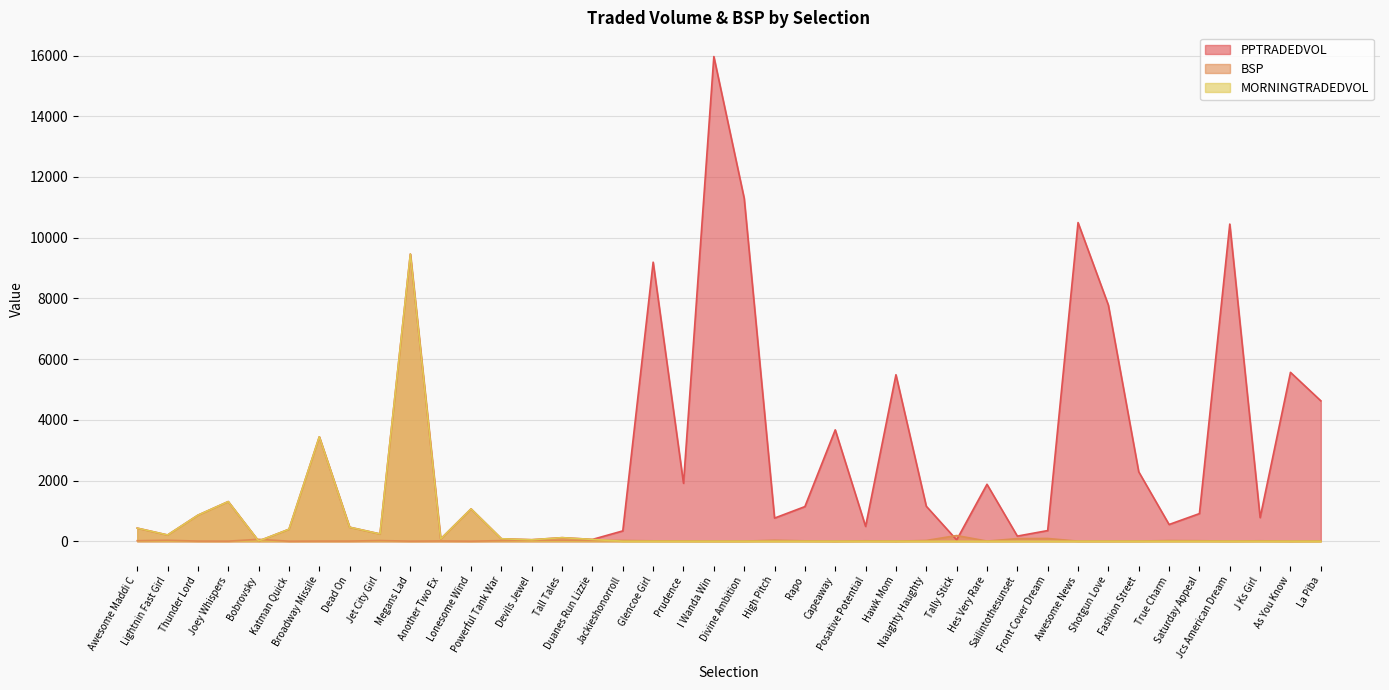

Reading left to right, list all the values displayed in this chart.

PPTRADEDVOL: Awesome Maddi C=433.2	Lightnin Fast Girl=207.1	Thunder Lord=859.5	Joey Whispers=1307.8	Bobrovsky=8.0	Katman Quick=395.3	Broadway Missile=3442.0	Dead On=462.7	Jet City Girl=241.3	Megans Lad=9461.7	Another Two Ex=77.6	Lonesome Wind=1067.0	Powerful Tank War=82.8	Devils Jewel=50.8	Tall Tales=119.0	Duanes Run Lizzie=61.2	Jackieshonorroll=341.7	Glencoe Girl=9193.7	Prudence=1909.7	I Wanda Win=15966.5	Divine Ambition=11297.7	High Pitch=763.6	Rapo=1142.3	Capeaway=3670.4	Posative Potential=489.8	Hawk Mom=5485.9	Naughty Haughty=1154.2	Tally Stick=45.5	Hes Very Rare=1876.8	Sailintothesunset=170.1	Front Cover Dream=352.4	Awesome News=10498.0	Shotgun Love=7778.0	Fashion Street=2287.8	True Charm=552.5	Saturday Appeal=912.0	Jcs American Dream=10448.7	J Ks Girl=780.2	As You Know=5564.2	La Piba=4626.5
BSP: Awesome Maddi C=18.5	Lightnin Fast Girl=32.8	Thunder Lord=5.9	Joey Whispers=3.9	Bobrovsky=65.0	Katman Quick=2.2	Broadway Missile=6.0	Dead On=6.3	Jet City Girl=23.5	Megans Lad=3.5	Another Two Ex=9.8	Lonesome Wind=2.6	Powerful Tank War=21.6	Devils Jewel=33.7	Tall Tales=38.0	Duanes Run Lizzie=29.0	Jackieshonorroll=26.5	Glencoe Girl=14.0	Prudence=10.0	I Wanda Win=5.3	Divine Ambition=4.7	High Pitch=33.8	Rapo=13.5	Capeaway=2.3	Posative Potential=15.5	Hawk Mom=3.1	Naughty Haughty=26.4	Tally Stick=188.7	Hes Very Rare=6.2	Sailintothesunset=86.7	Front Cover Dream=92.1	Awesome News=4.0	Shotgun Love=5.0	Fashion Street=7.2	True Charm=23.0	Saturday Appeal=18.0	Jcs American Dream=5.3	J Ks Girl=16.0	As You Know=3.0	La Piba=9.1
MORNINGTRADEDVOL: Awesome Maddi C=433.2	Lightnin Fast Girl=207.1	Thunder Lord=859.5	Joey Whispers=1307.8	Bobrovsky=8.0	Katman Quick=395.3	Broadway Missile=3442.0	Dead On=462.7	Jet City Girl=241.3	Megans Lad=9461.7	Another Two Ex=77.6	Lonesome Wind=1067.0	Powerful Tank War=82.8	Devils Jewel=50.8	Tall Tales=119.0	Duanes Run Lizzie=61.2	Jackieshonorroll=0.0	Glencoe Girl=0.0	Prudence=0.0	I Wanda Win=0.0	Divine Ambition=0.0	High Pitch=0.0	Rapo=0.0	Capeaway=0.0	Posative Potential=0.0	Hawk Mom=0.0	Naughty Haughty=0.0	Tally Stick=0.0	Hes Very Rare=0.0	Sailintothesunset=0.0	Front Cover Dream=0.0	Awesome News=0.0	Shotgun Love=0.0	Fashion Street=0.0	True Charm=0.0	Saturday Appeal=0.0	Jcs American Dream=0.0	J Ks Girl=0.0	As You Know=0.0	La Piba=0.0